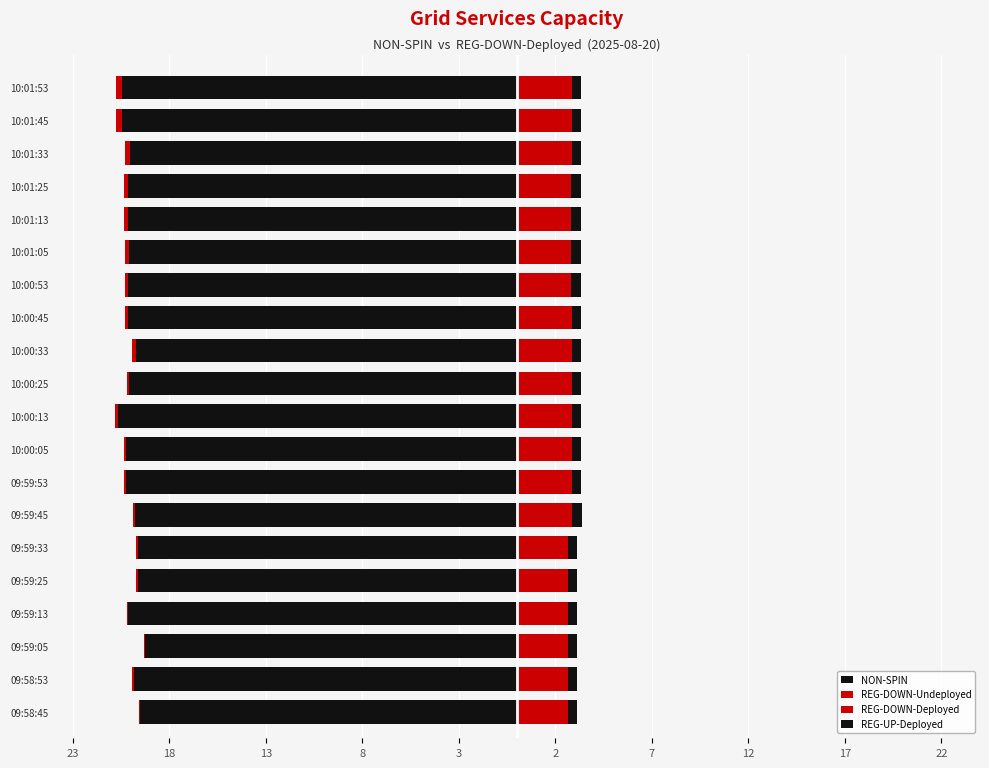

How many data points does each series have?

20